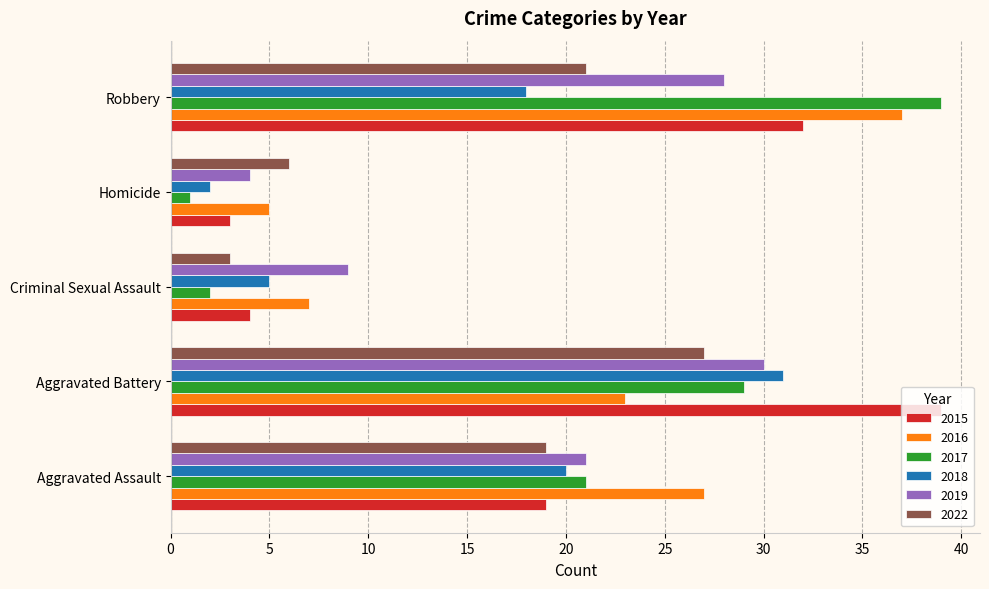

What is the greatest value displayed?

39